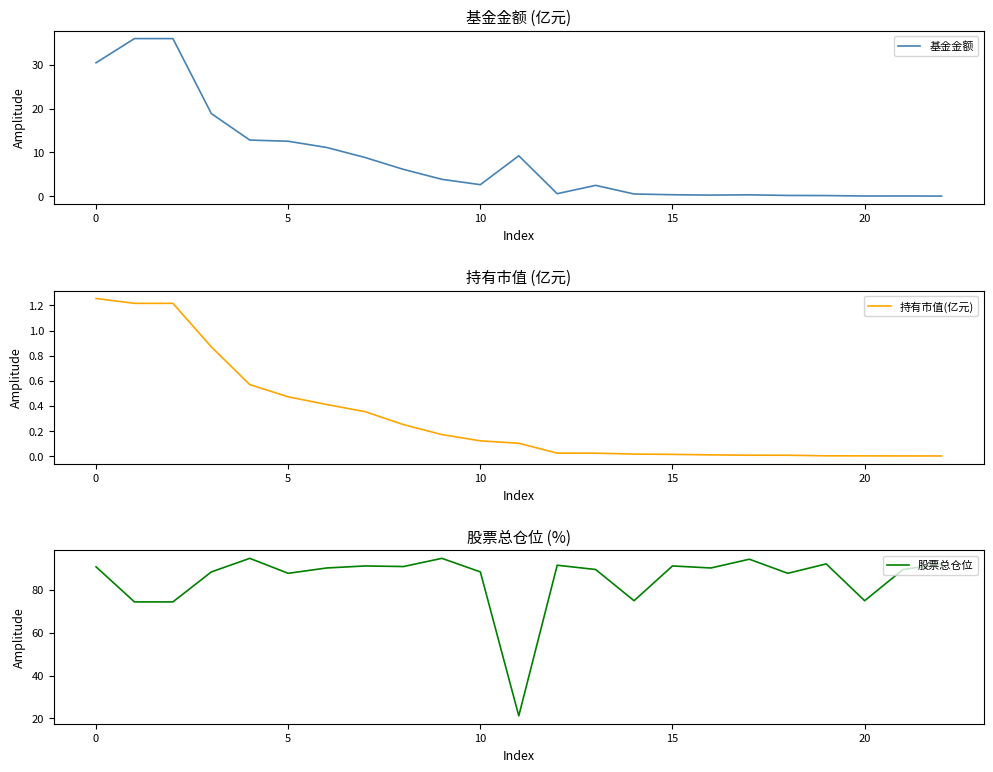

How many interior local peaks does the 基金金额 series have?

4